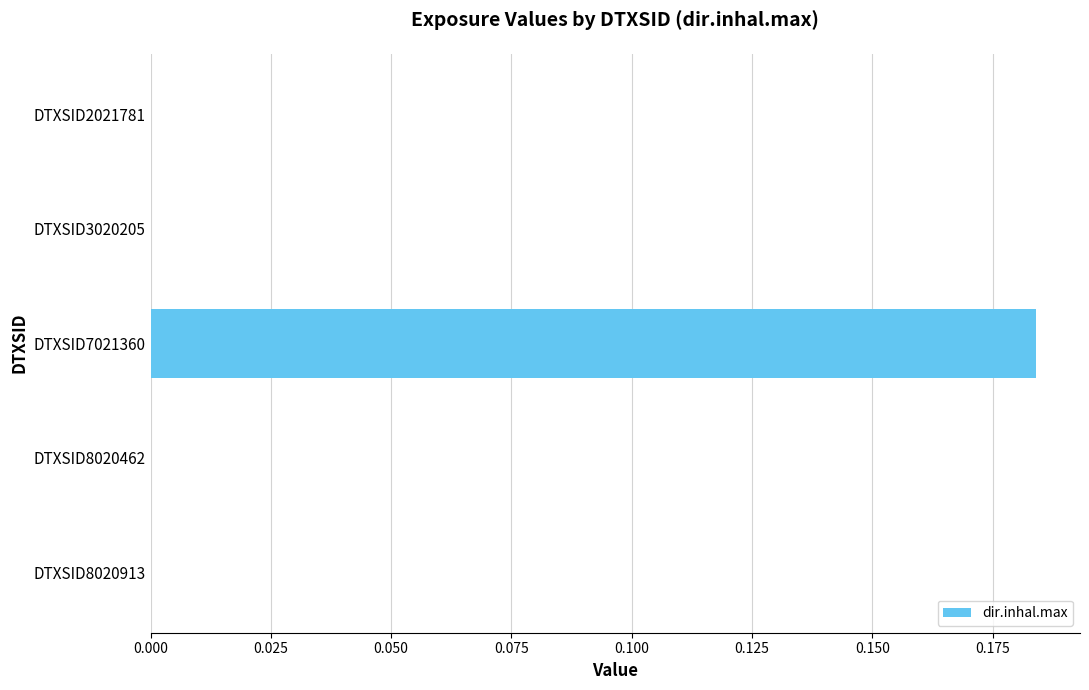

The value at DTXSID8020462 is 0.0. True or false?

True